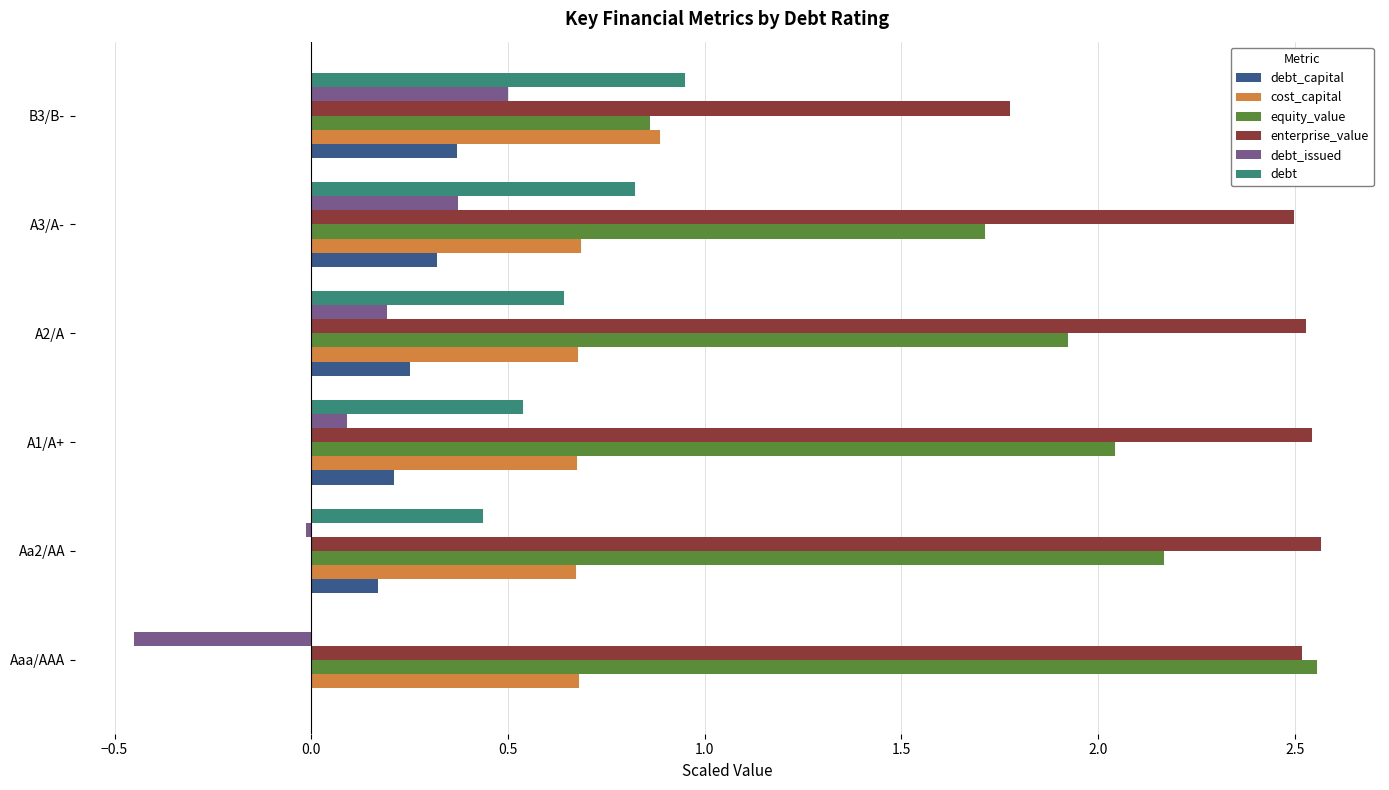

What is the total value across all series at B3/B-?

5.3